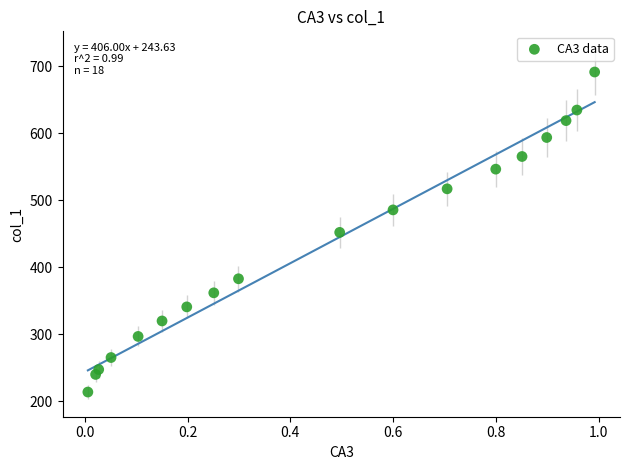

What is the range of X values (max minus min)?

1.0